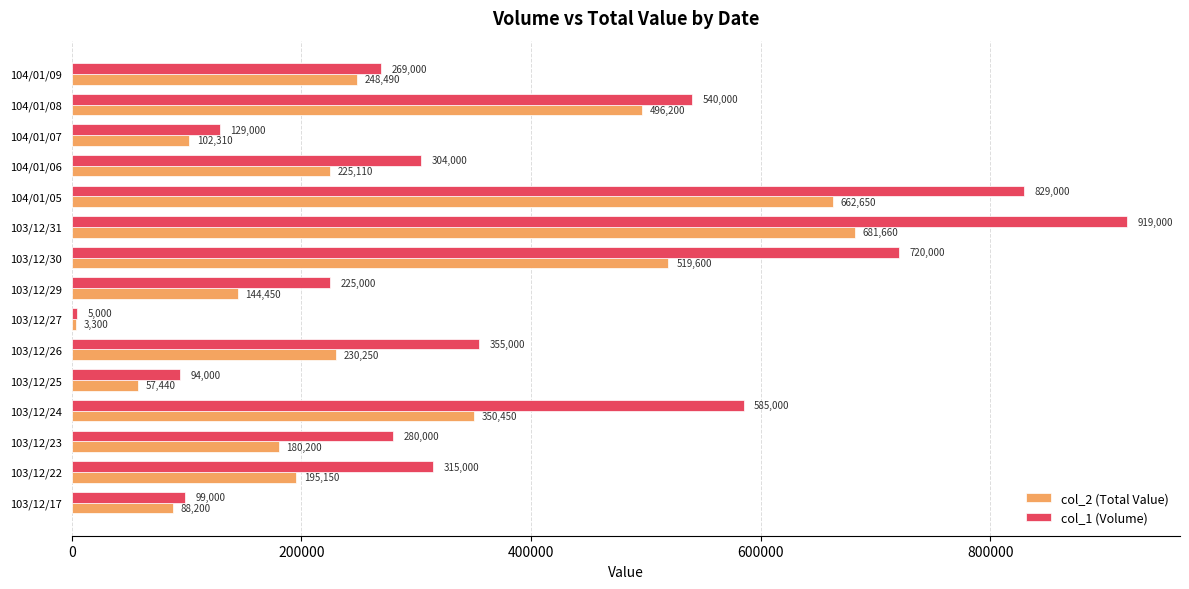

At which category is the sum across all series the highest?

103/12/31